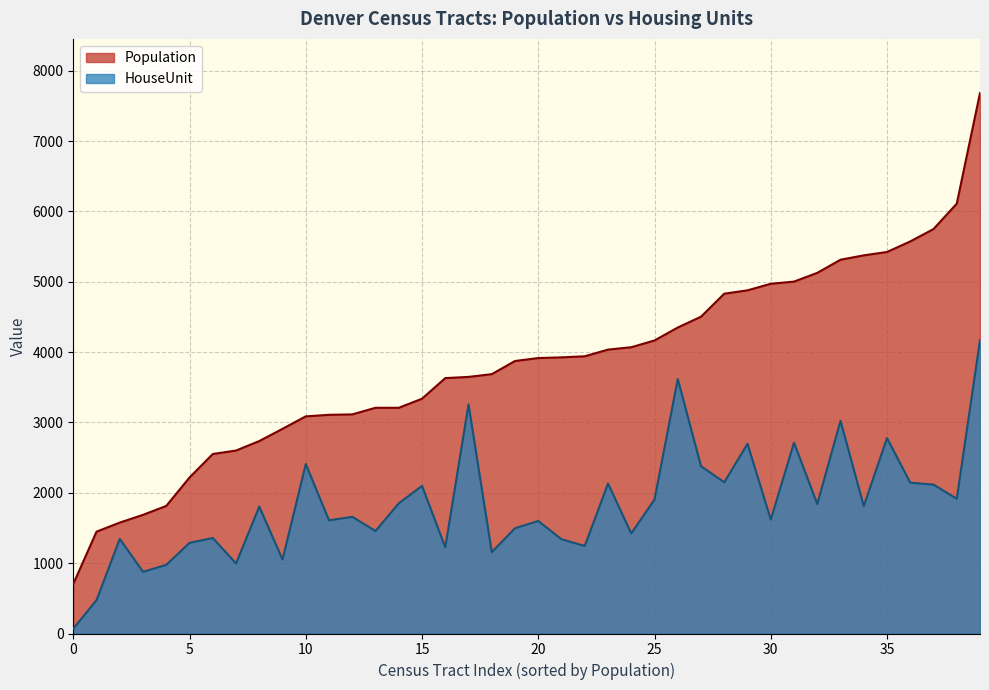

List the series in order of their overall mean, lowest first.

HouseUnit, Population